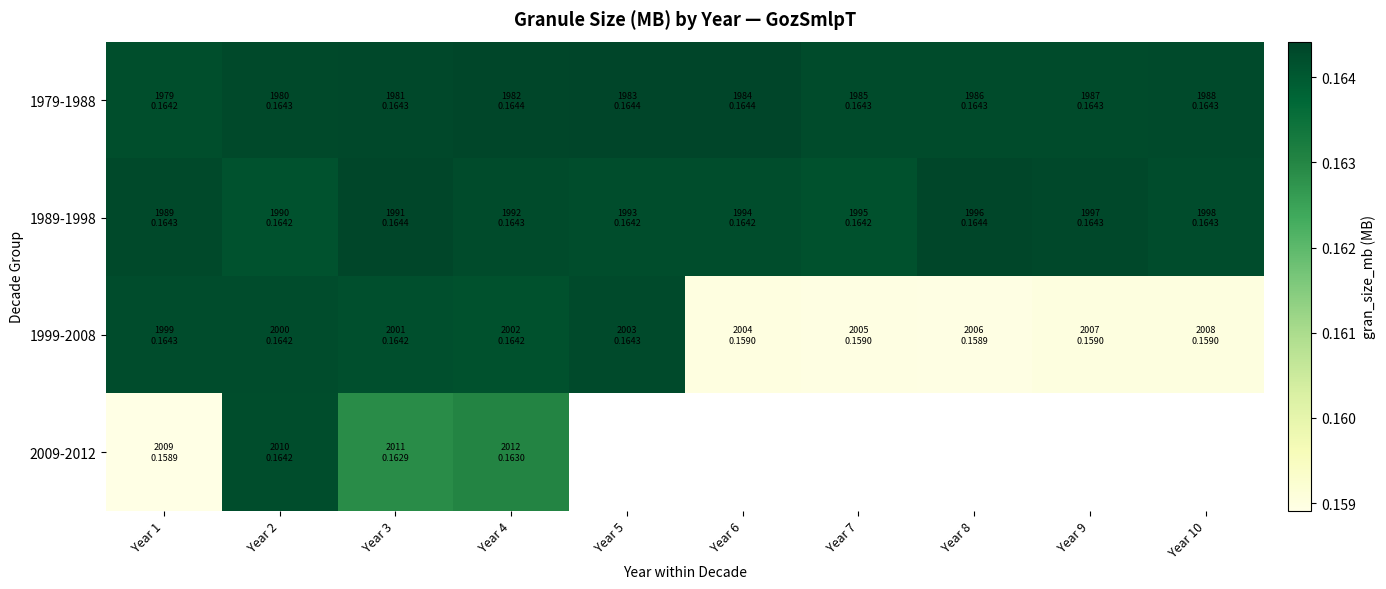

What is the sum of the 1999-2008 values at Year 4 and Year 9?

0.3